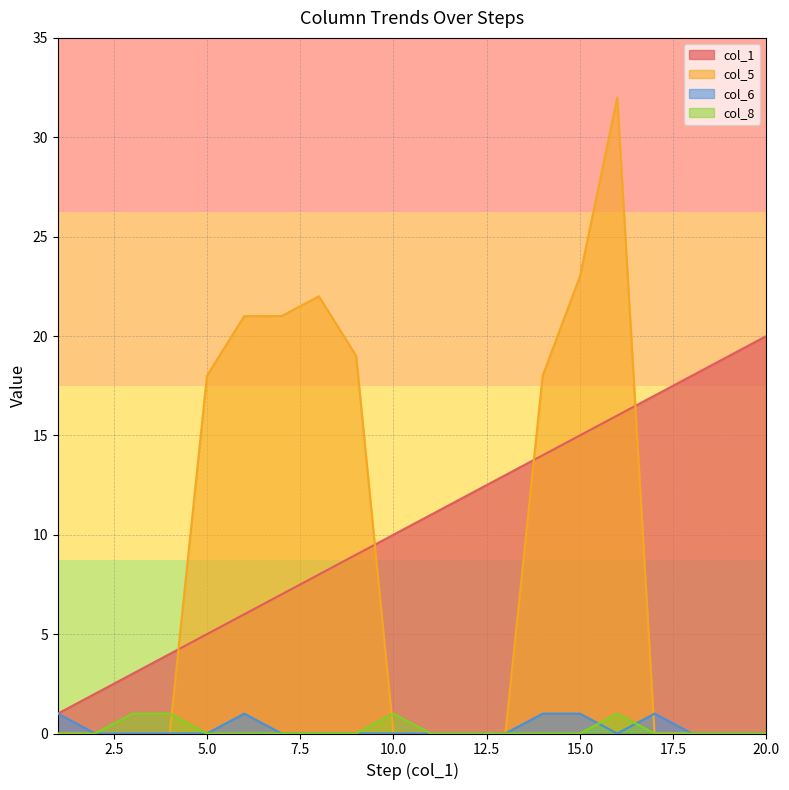

What is the total value across all series at 13?

13